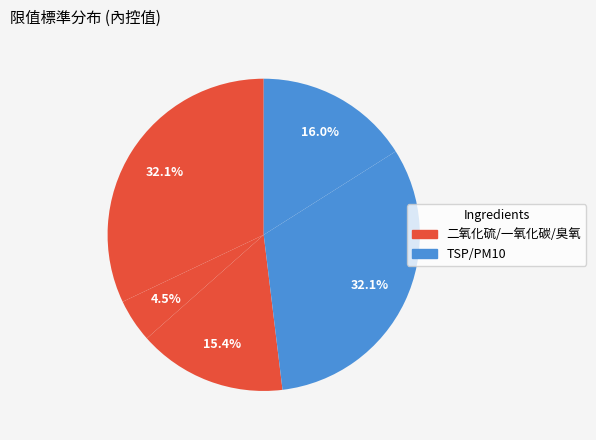

Count the number of slices in the pie.

5